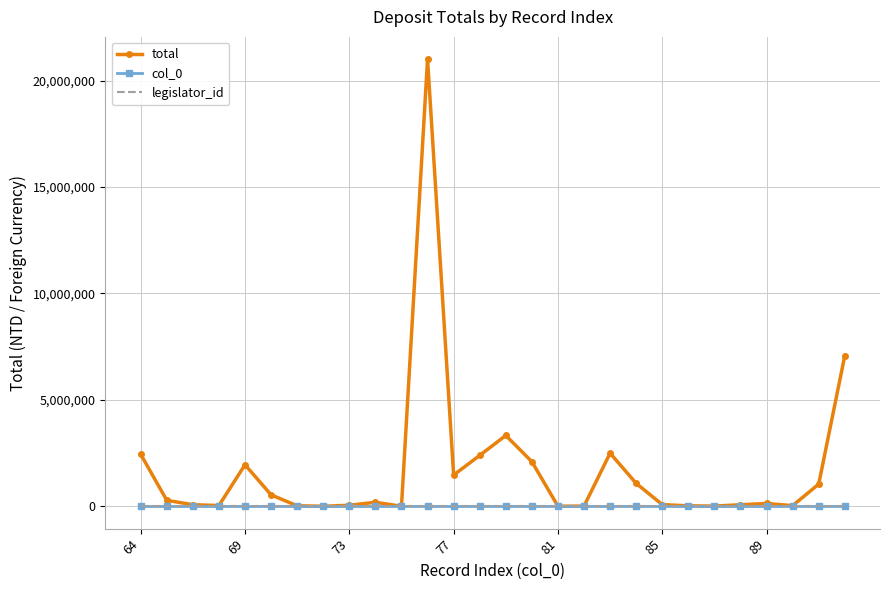

What is the greatest value displayed?

21008172.5